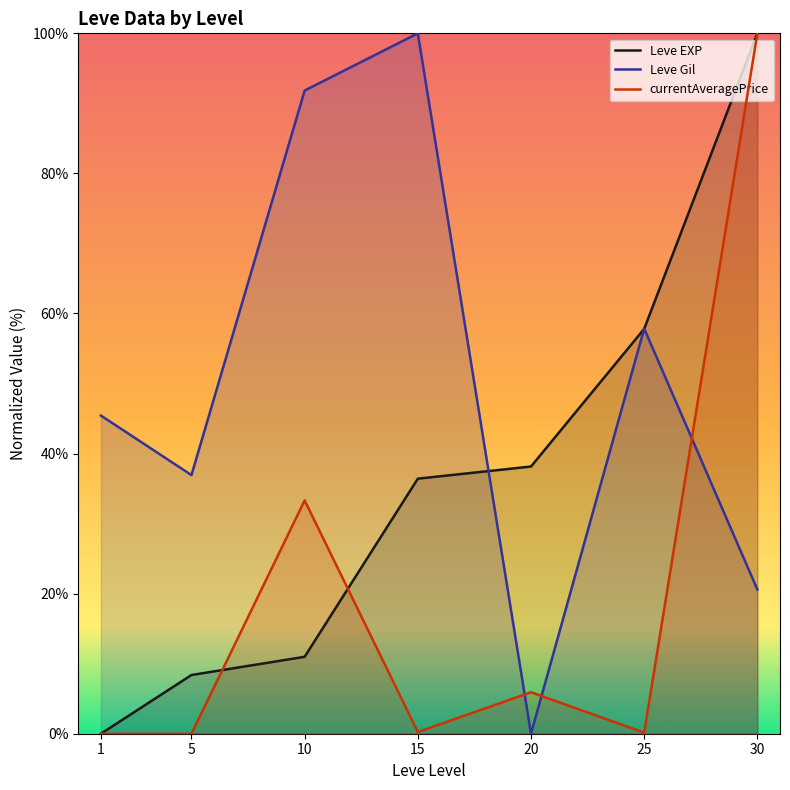

Where does the Leve Gil series first go above 45?

1